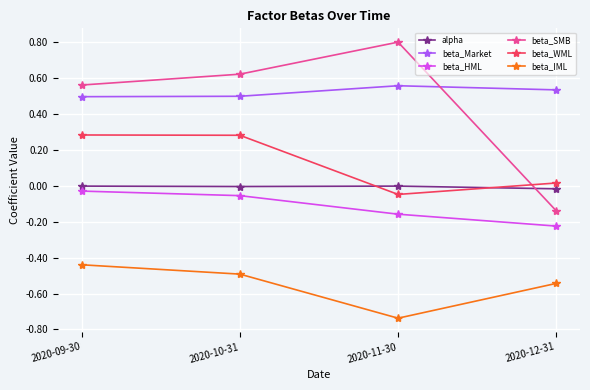

How many beta_Market values are between 0 and 1?

4